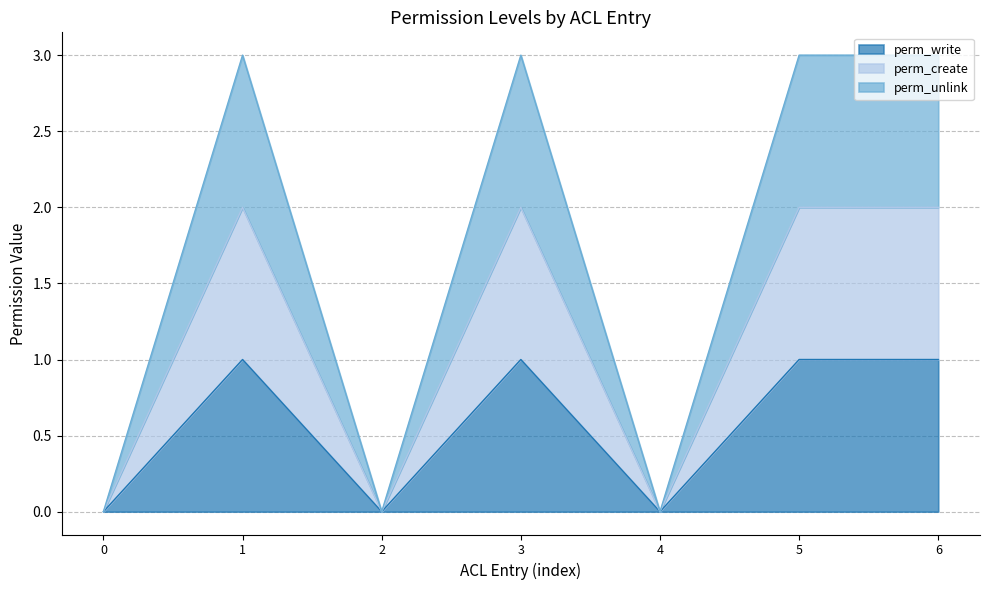

Reading right to left, what are all the values shown in this chart?

perm_write: 1	1	0	1	0	1	0
perm_create: 2	2	0	2	0	2	0
perm_unlink: 3	3	0	3	0	3	0